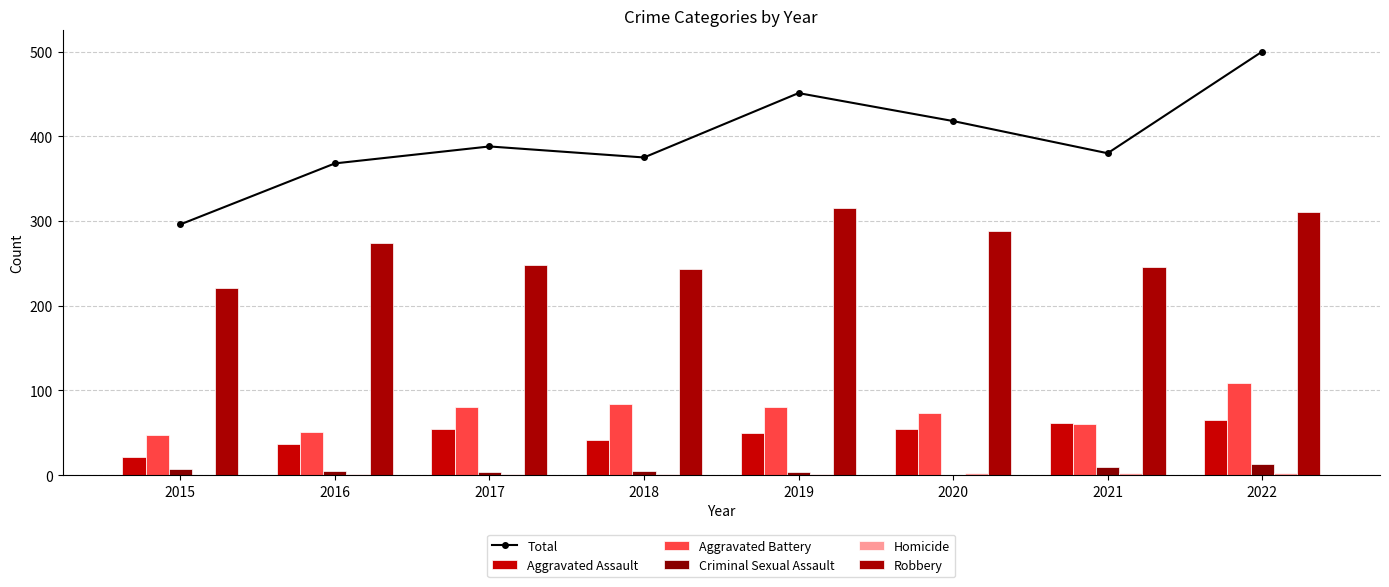

What is the highest value of the Total series?

500